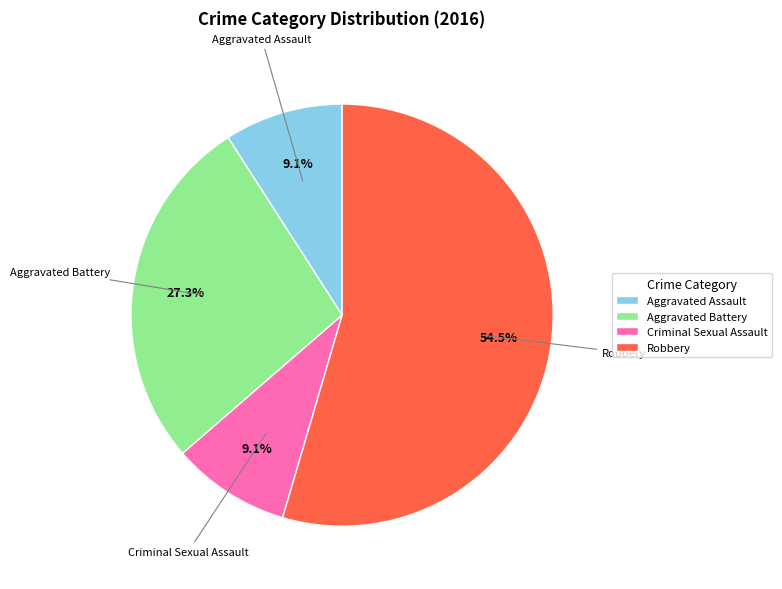

What percentage is the Aggravated Battery slice, to the nearest percent?

27%